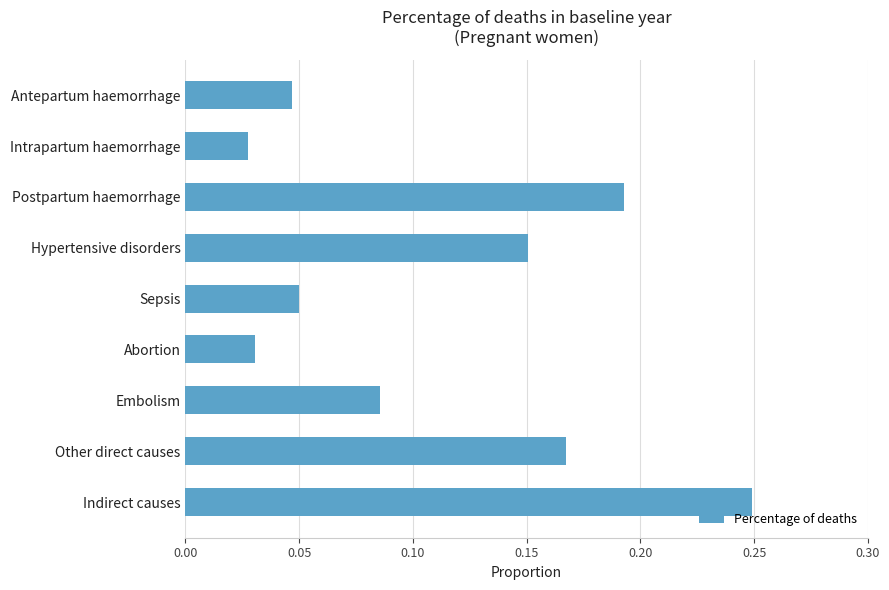

How many bars are there in total?

9